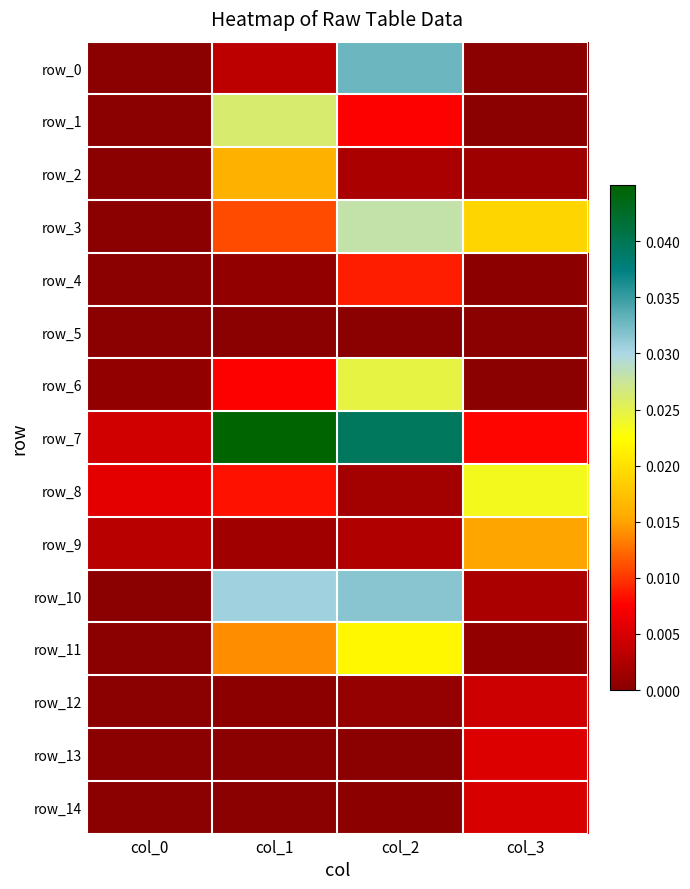

How many data points does each series have?

4